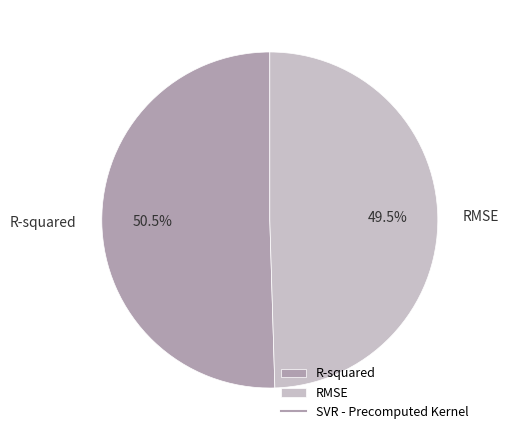

Which slice represents more than half of the pie?

R-squared